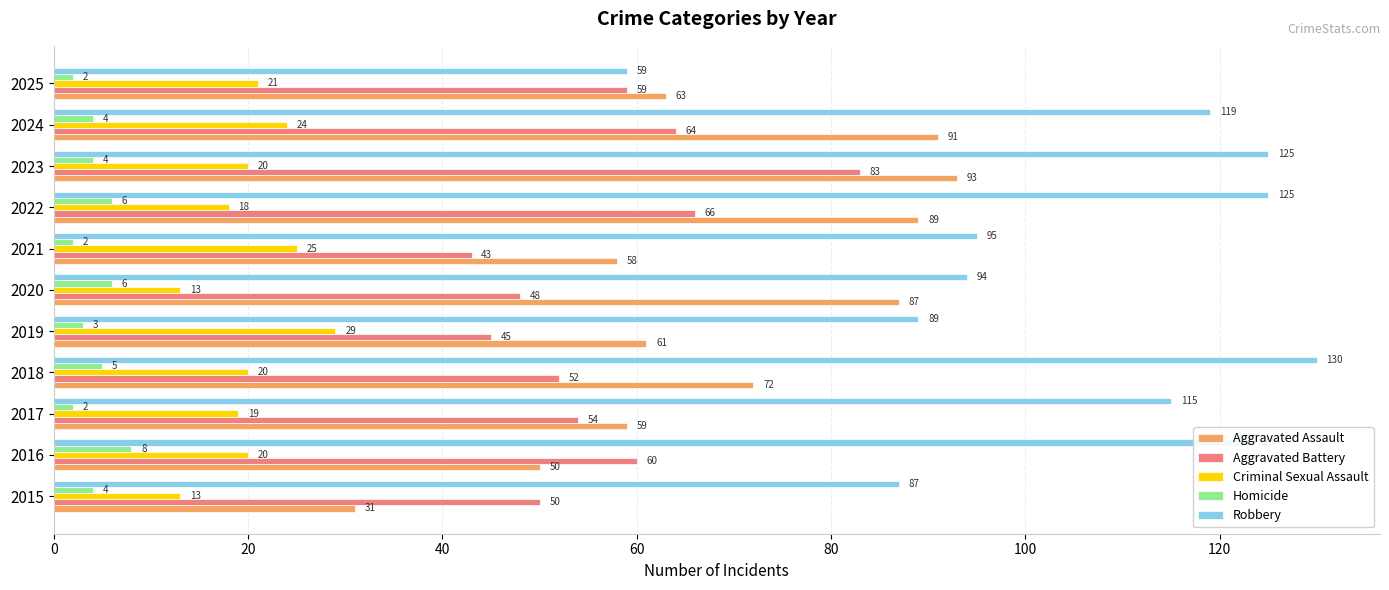

What is the spread (max minus min) of values at 2020?

88